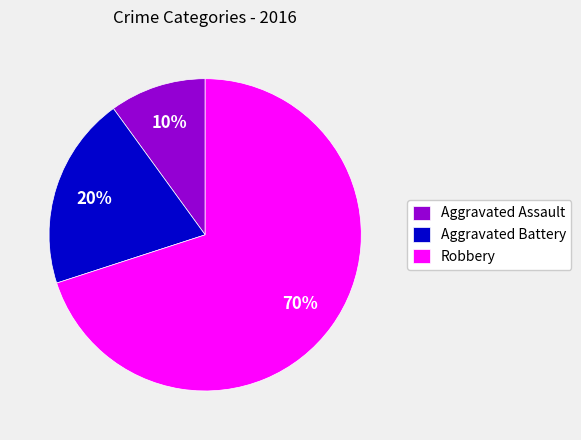

Which category has the biggest portion of the pie?

Robbery